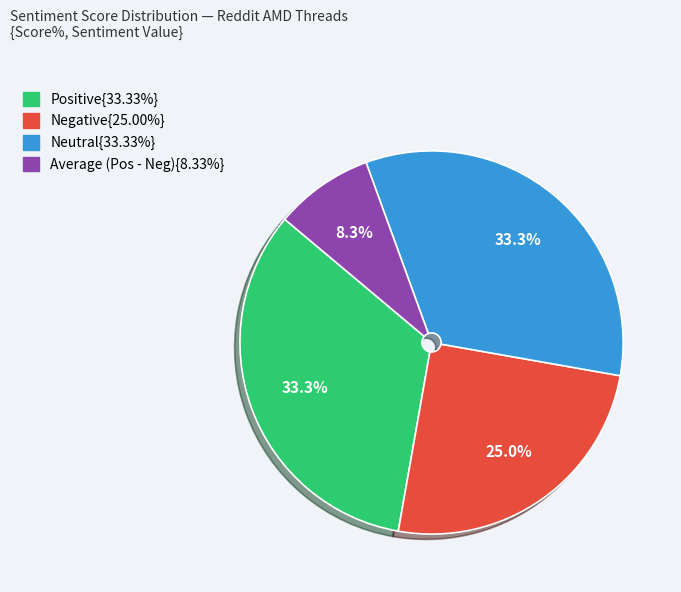

Is there a majority slice in this chart?

No